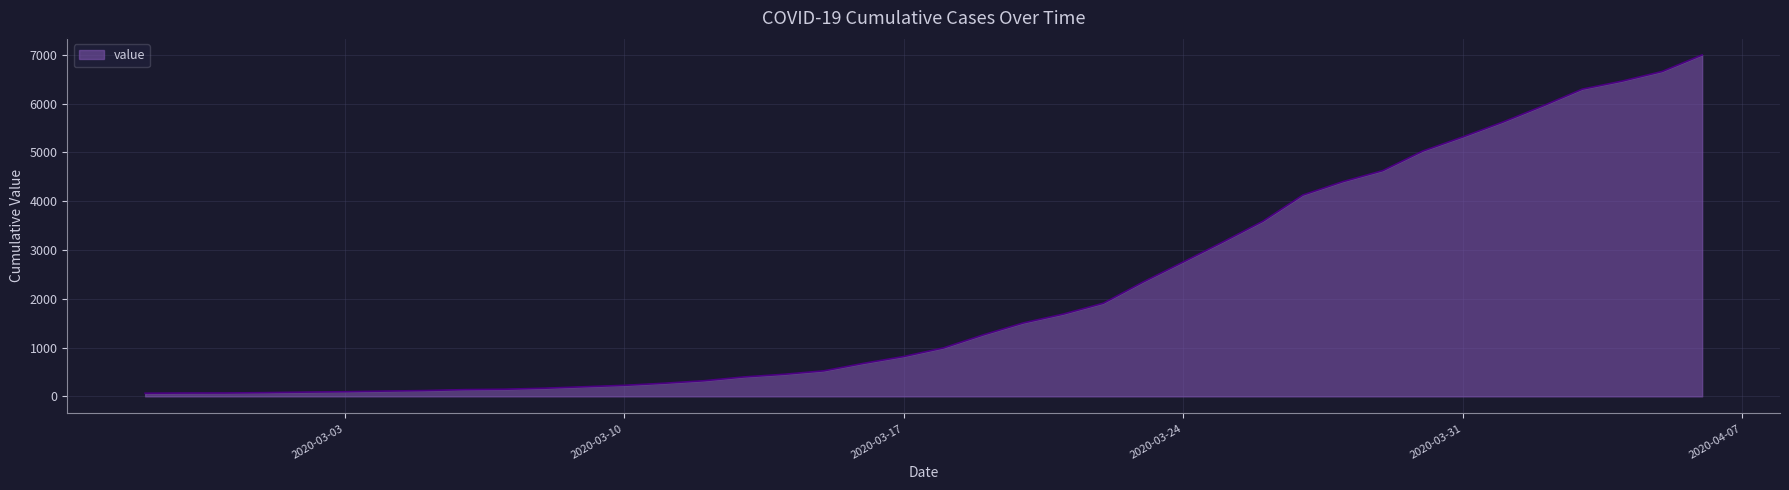

What is the maximum value shown in the chart?

6995